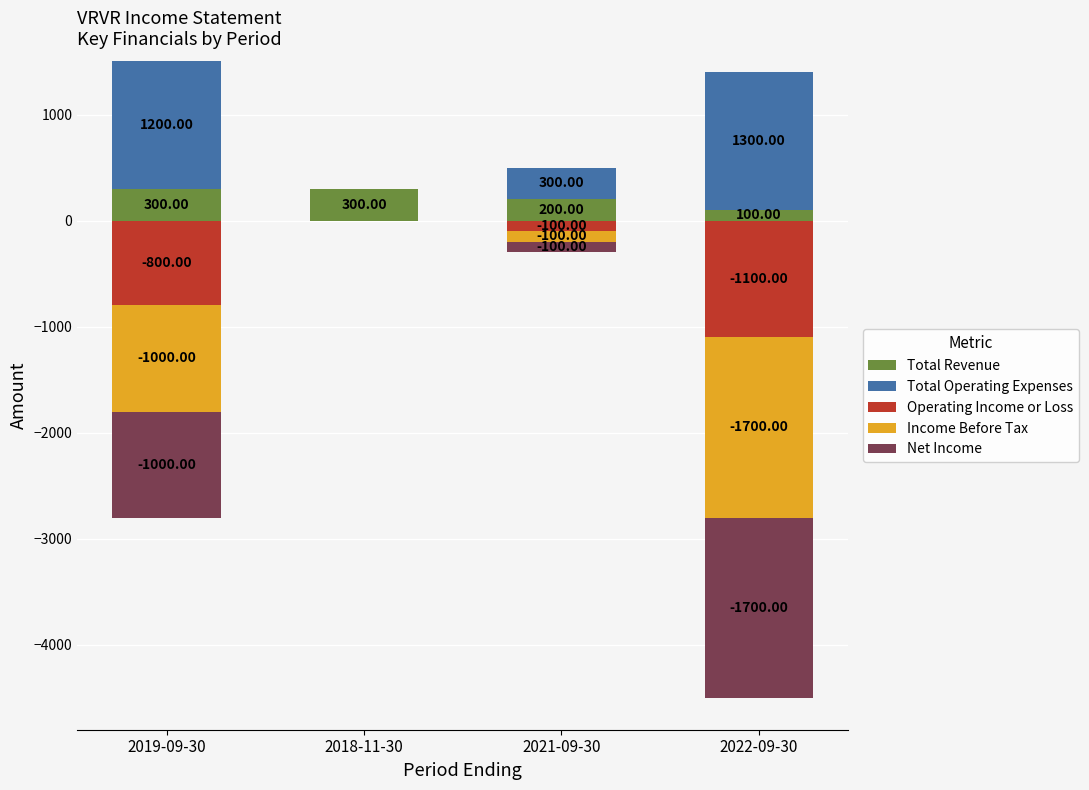

What is the difference between the maximum and minimum values in the Total Operating Expenses series?

1300